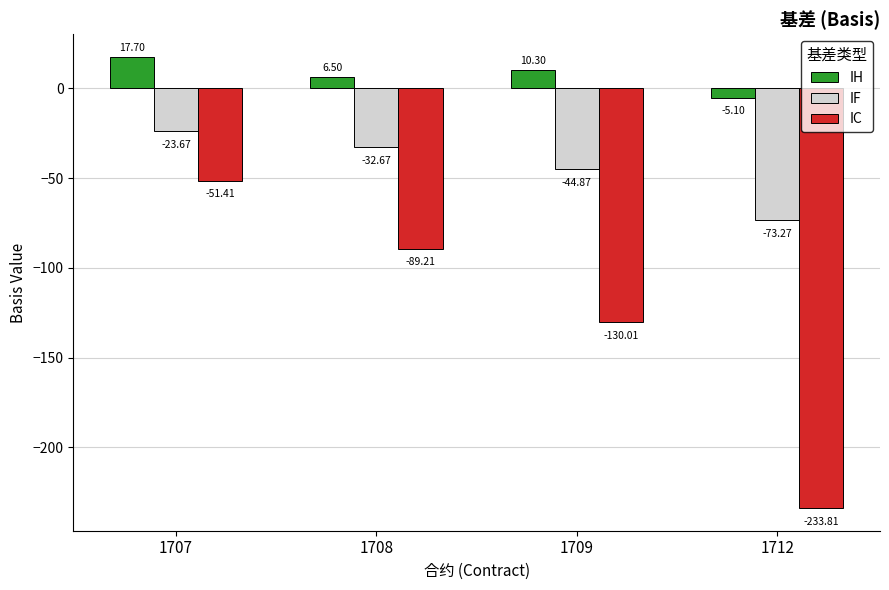

The IC series shows -233.8 at 1712. True or false?

True